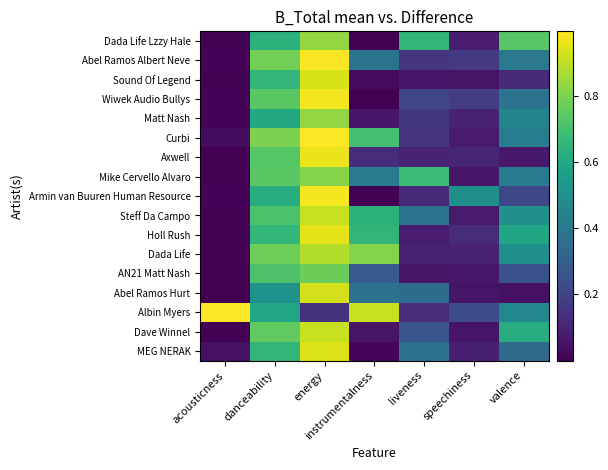

Which series has the largest total across all categories?

Albin Myers